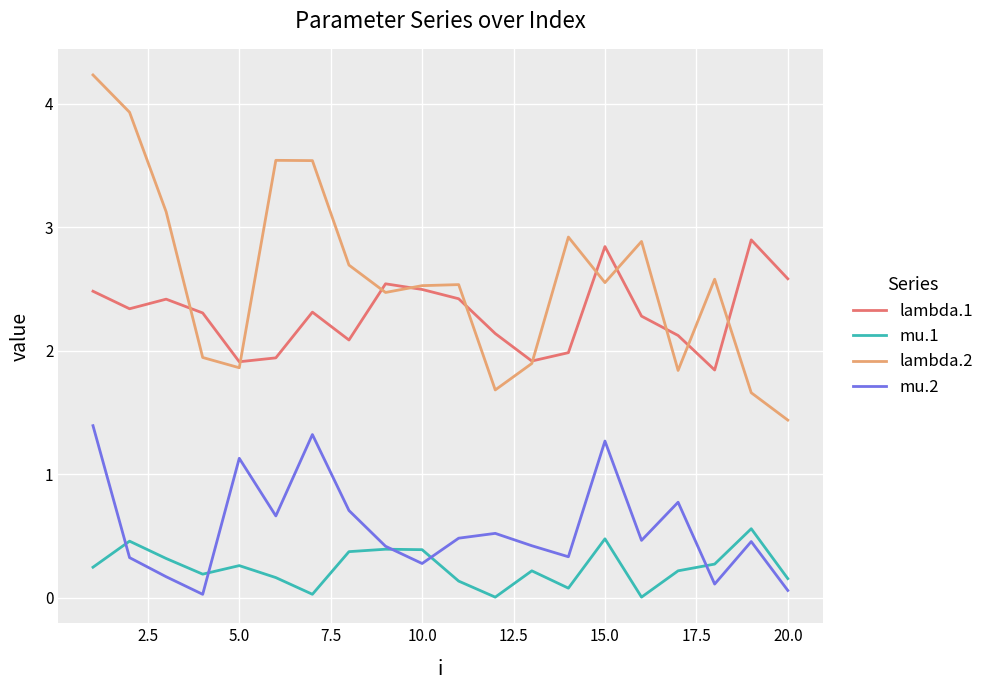

What is the sum of all lambda.1 values?

45.9